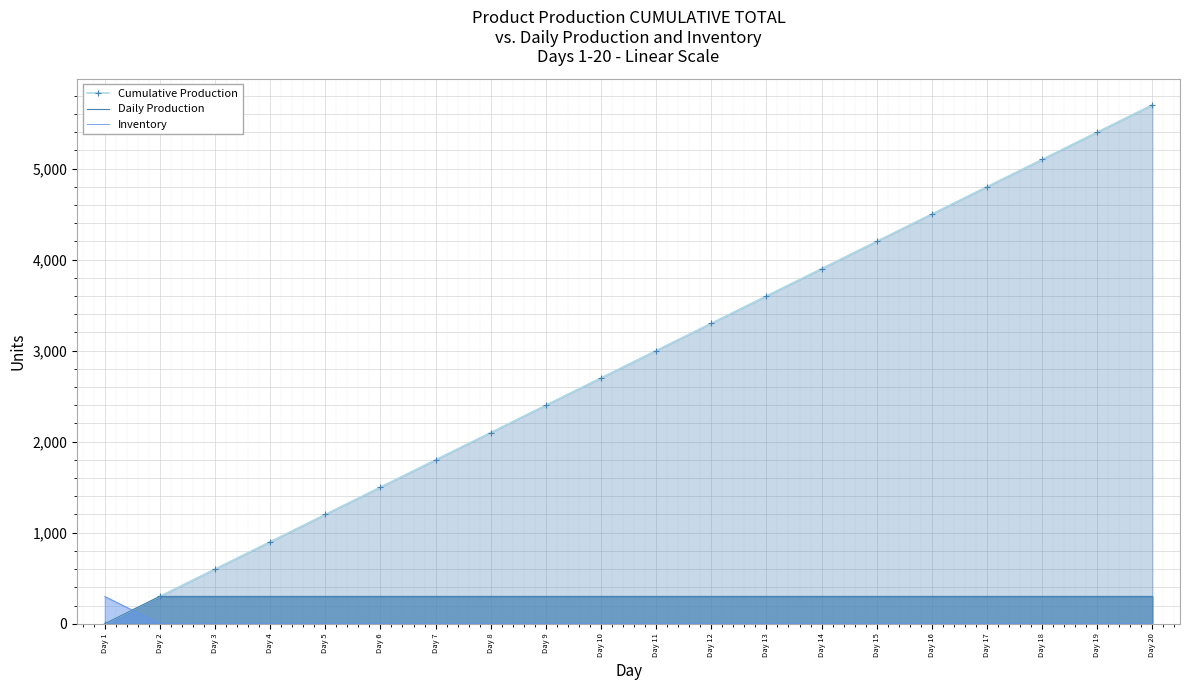

What is the difference between the highest and lowest values at Day 16?

4500